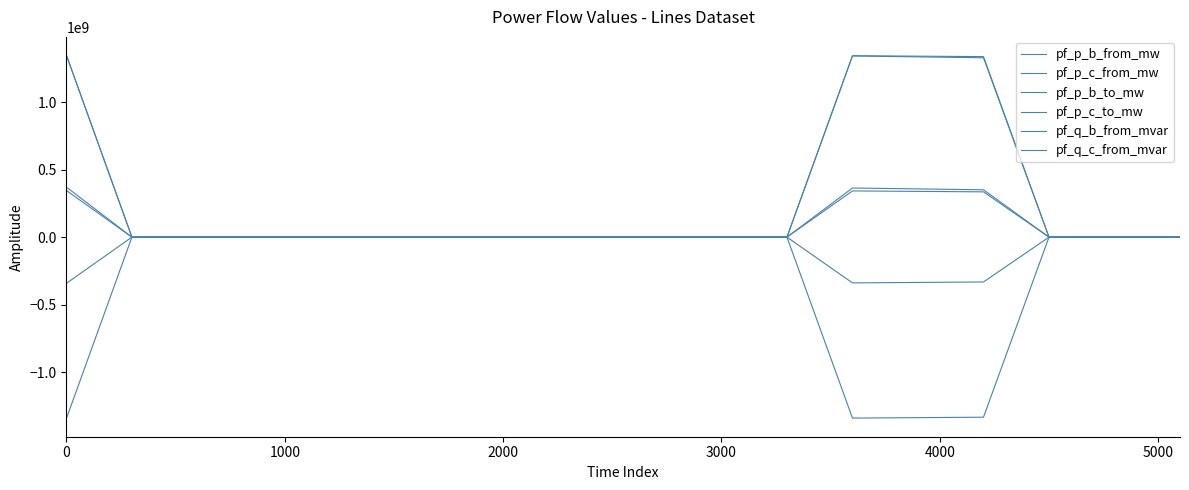

Is this an area chart (filled region under the line)?

No